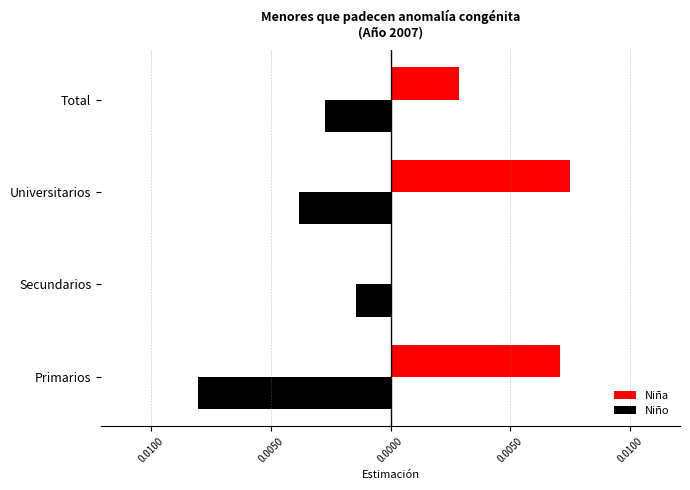

What are all the series names shown in the legend?

Niña, Niño